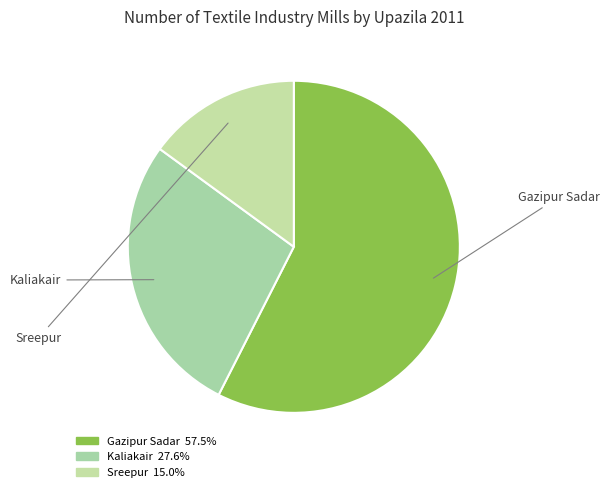

What is the largest slice in the pie chart?

Gazipur Sadar